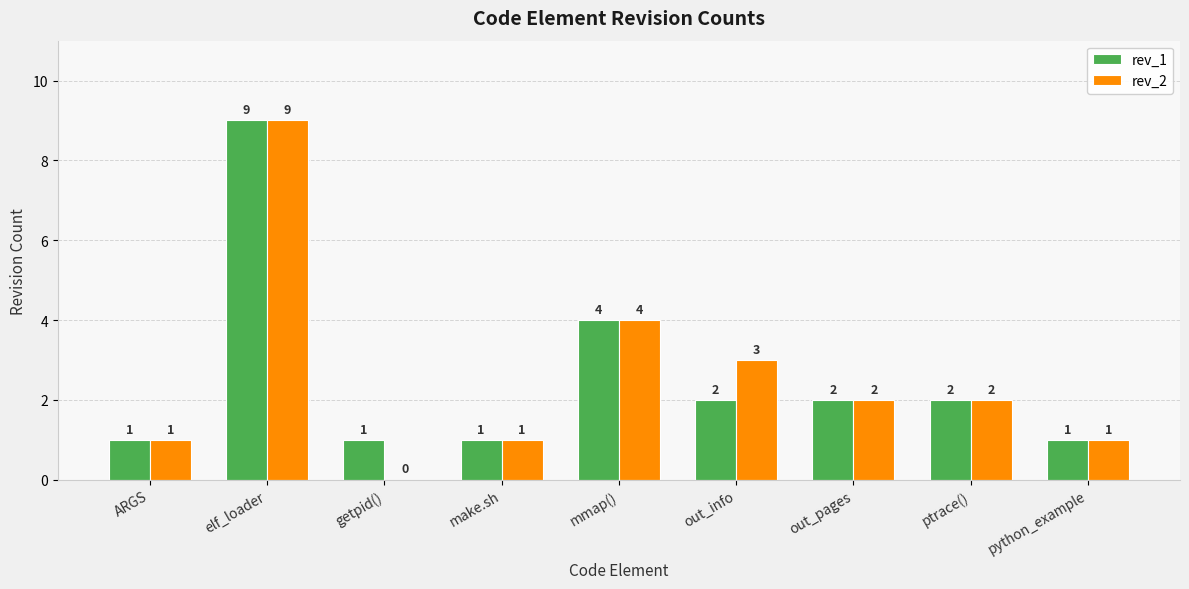

True or false: rev_1 has a value of 1 at getpid().

True